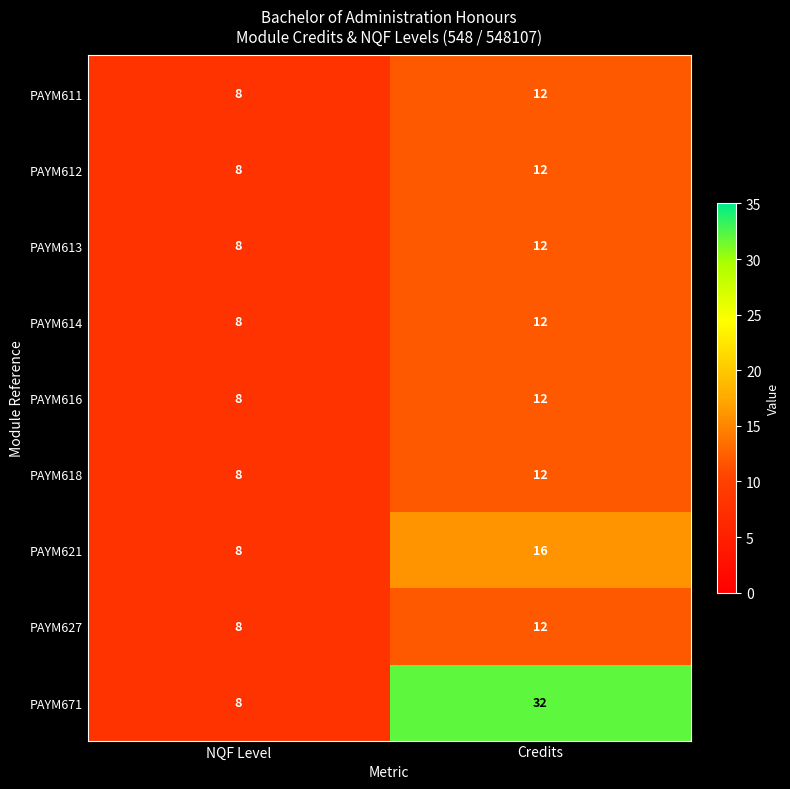

At which category is the sum across all series the highest?

Credits